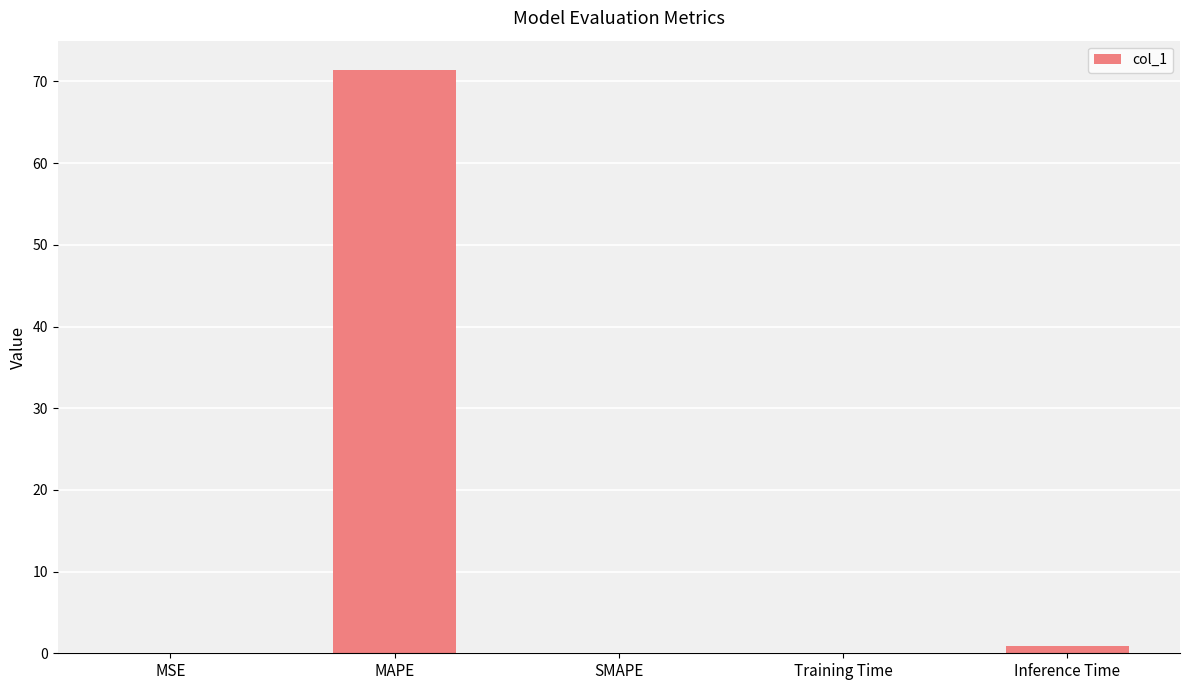

What is the greatest value displayed?

71.4